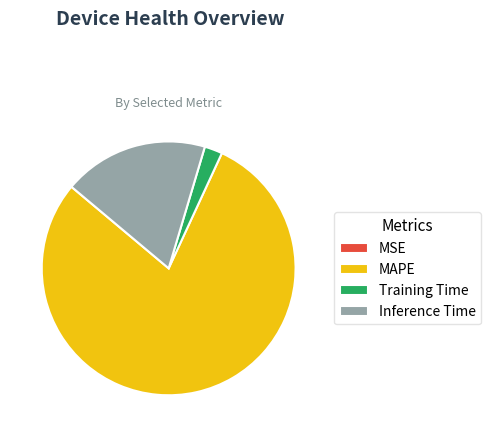

What is the largest slice in the pie chart?

MAPE